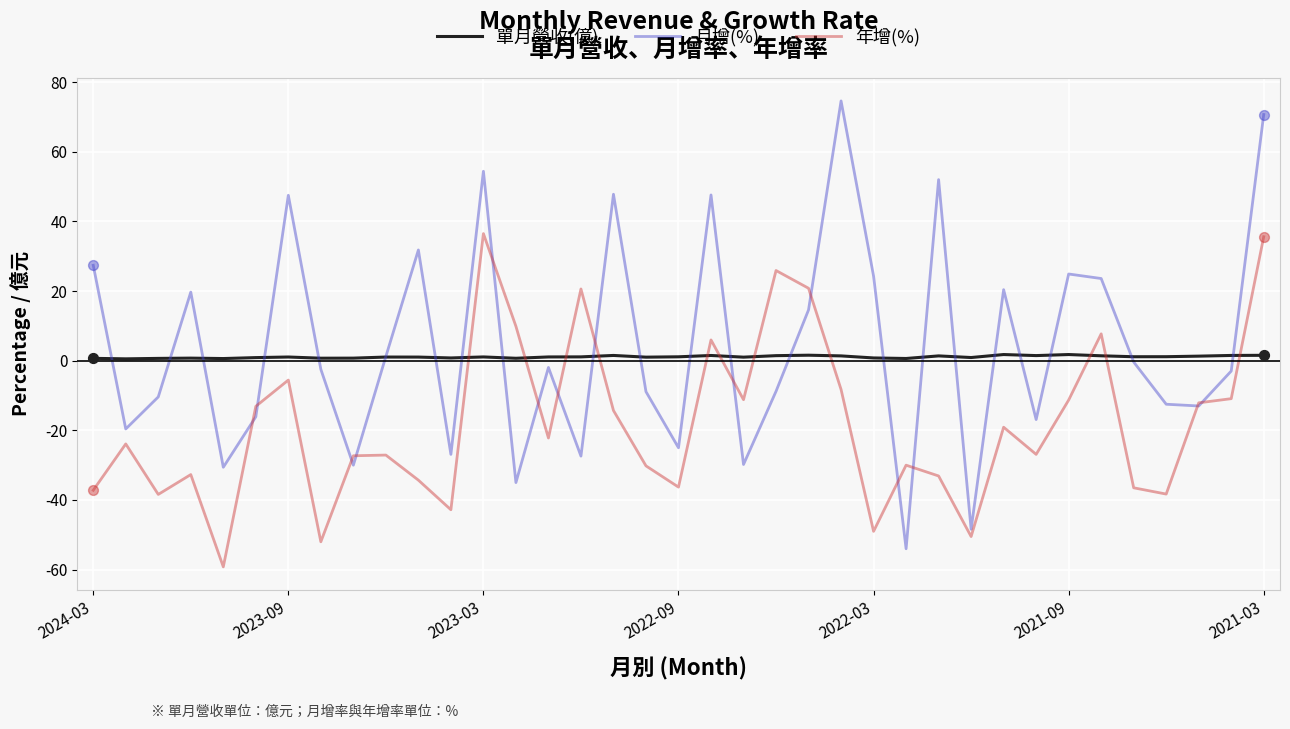

What is the maximum value shown in the chart?

74.6